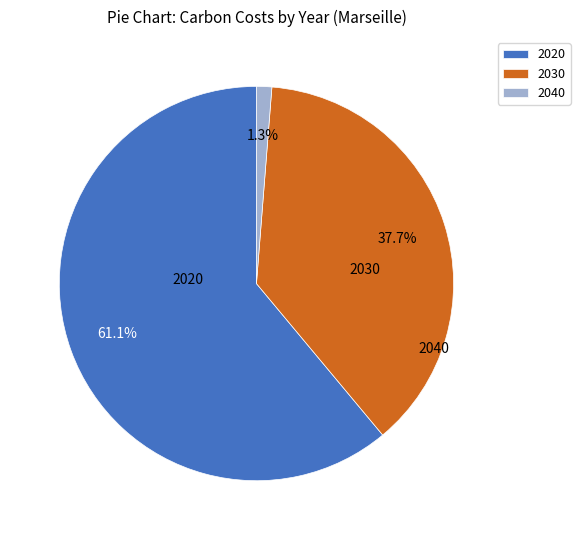

Rank the categories by value from lowest to highest.

2040, 2030, 2020